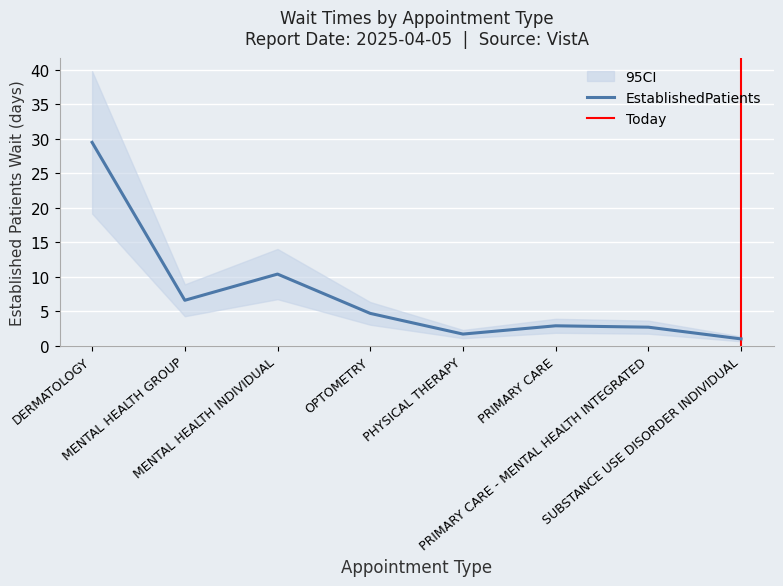

What is the label of the 6th point from the left?

PRIMARY CARE